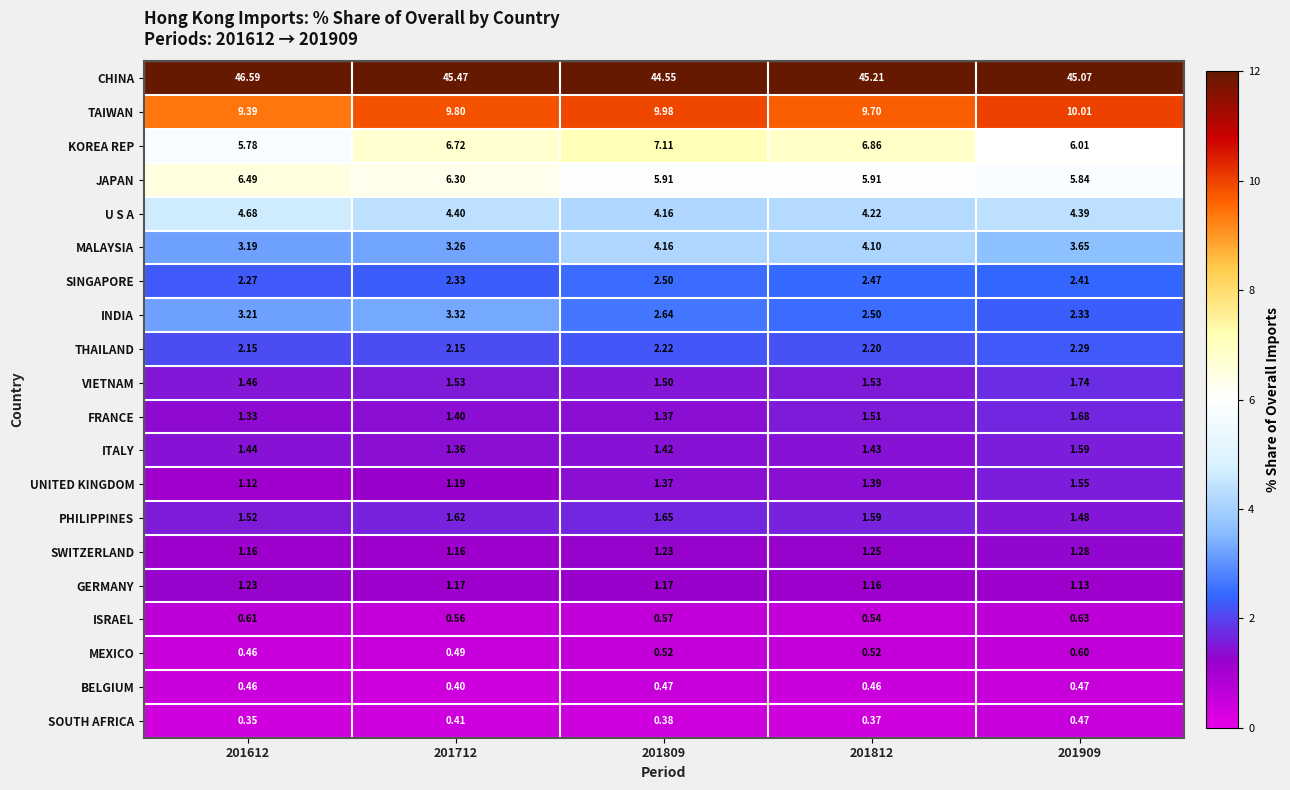

What is the difference between the highest and lowest values at 201809?

44.2